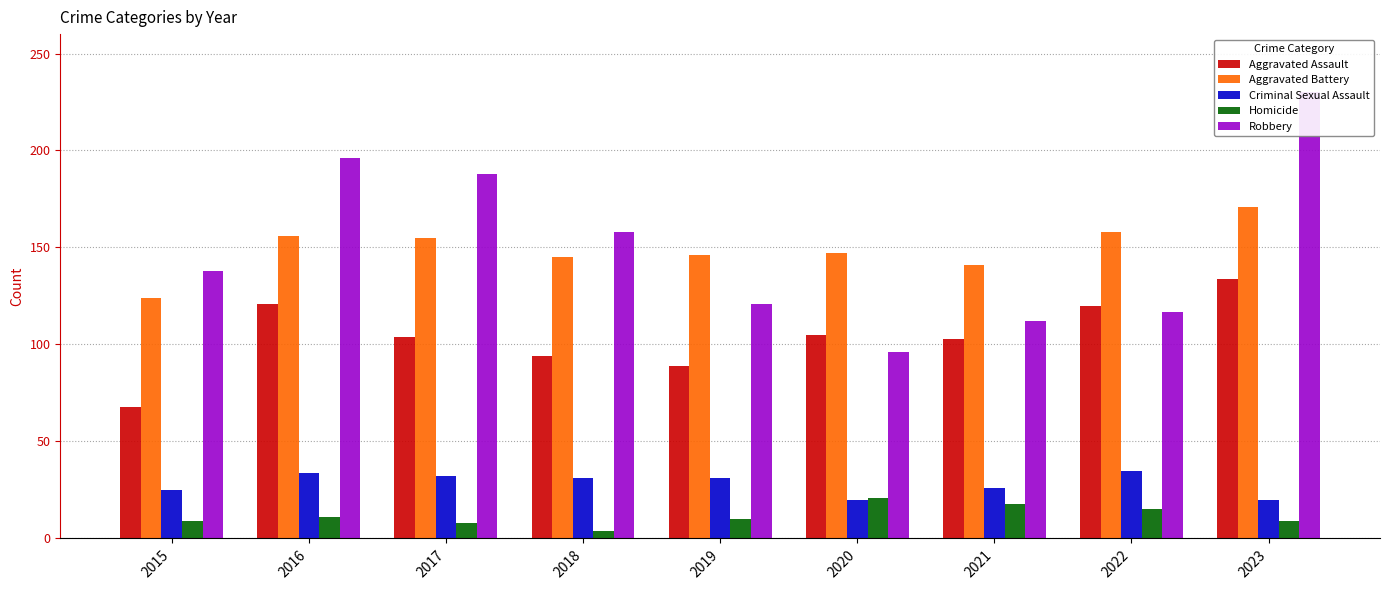

Which series has the largest range (max minus min)?

Robbery